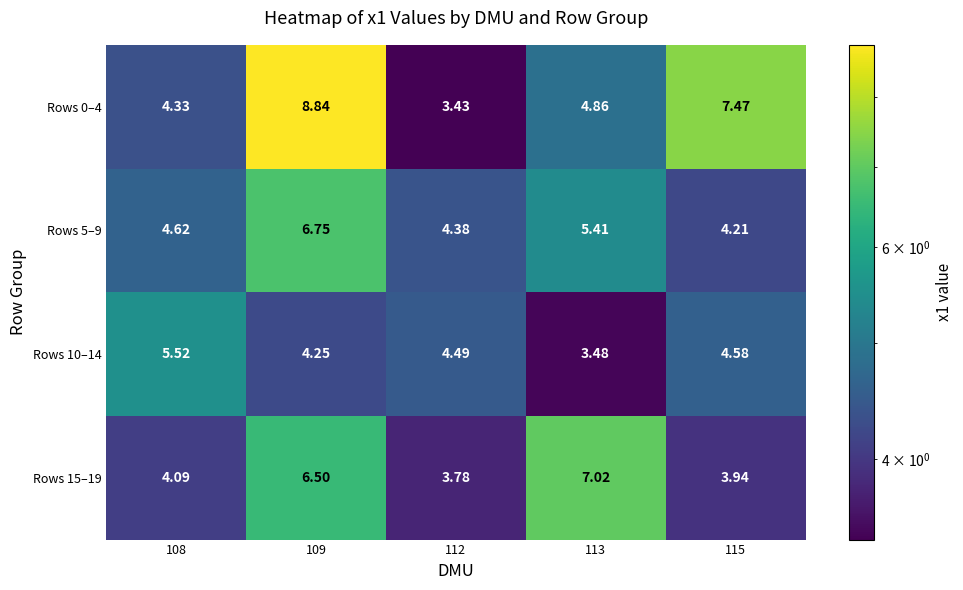

Is the value of Rows 0–4 at 113 greater than the value of Rows 15–19 at 112?

Yes